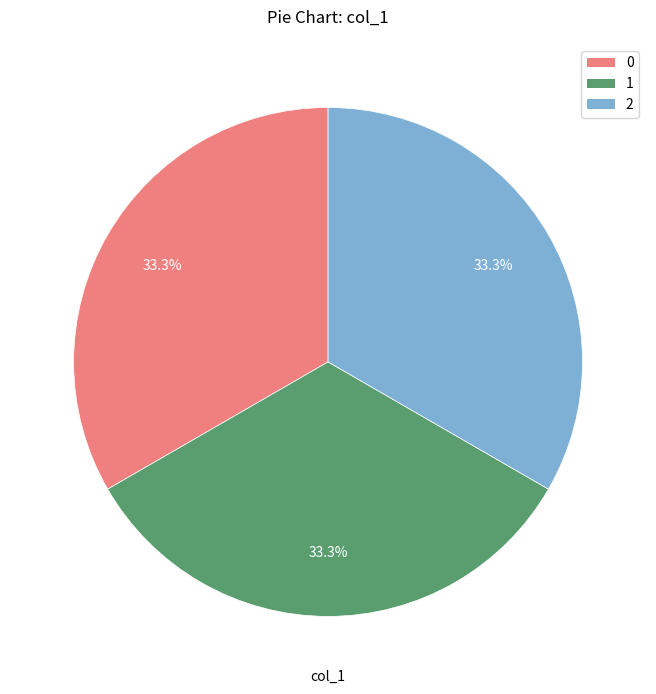

Is there any slice that represents more than half of the pie?

No